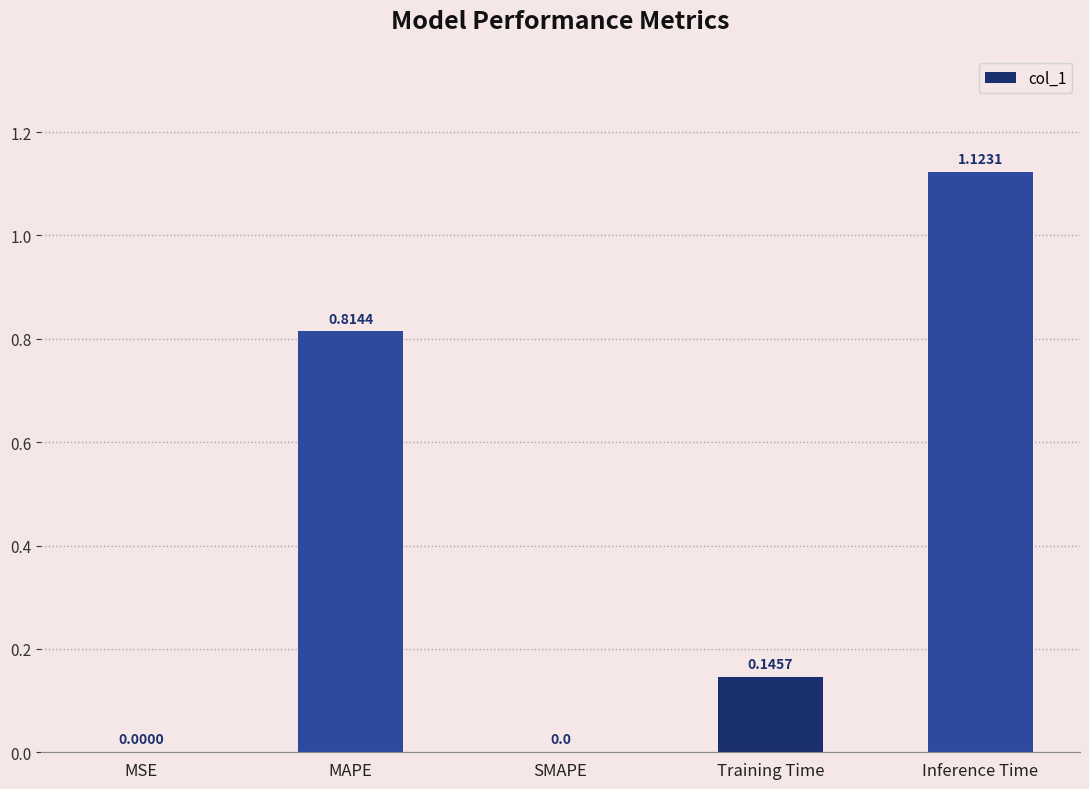

True or false: the data shows 0.0 at SMAPE.

True